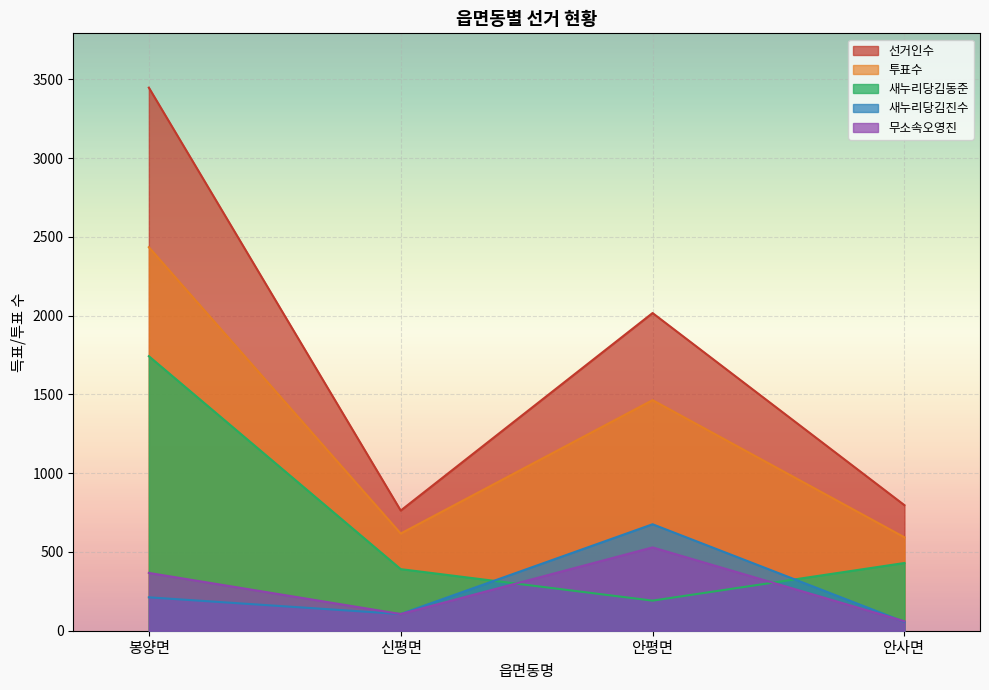

What are all the series names shown in the legend?

선거인수, 투표수, 새누리당김동준, 새누리당김진수, 무소속오영진